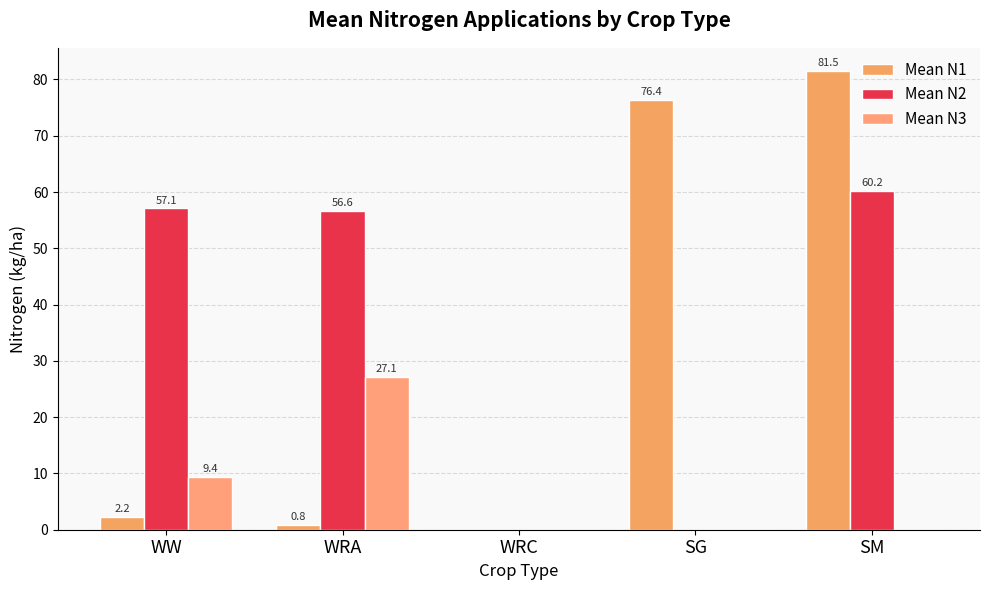

Rank the series by their maximum value, from highest to lowest.

Mean N1, Mean N2, Mean N3